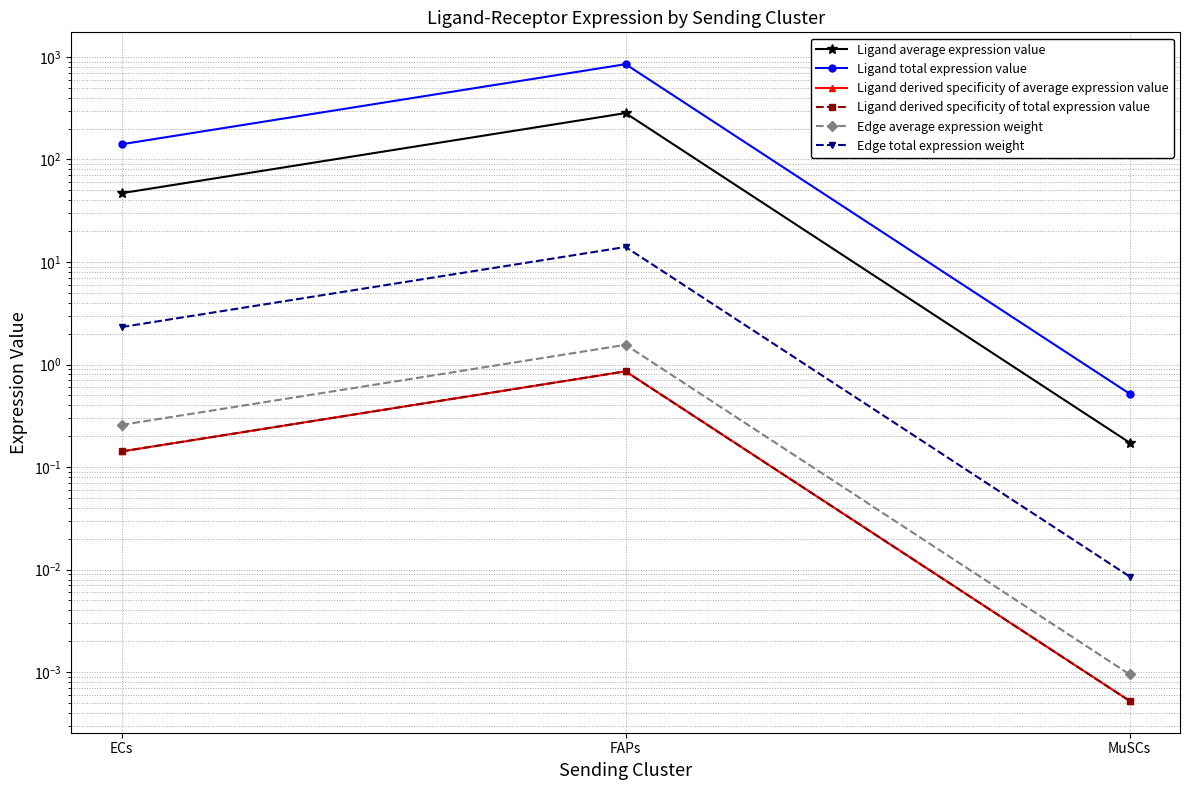

What is the label of the 1st point from the right?

MuSCs